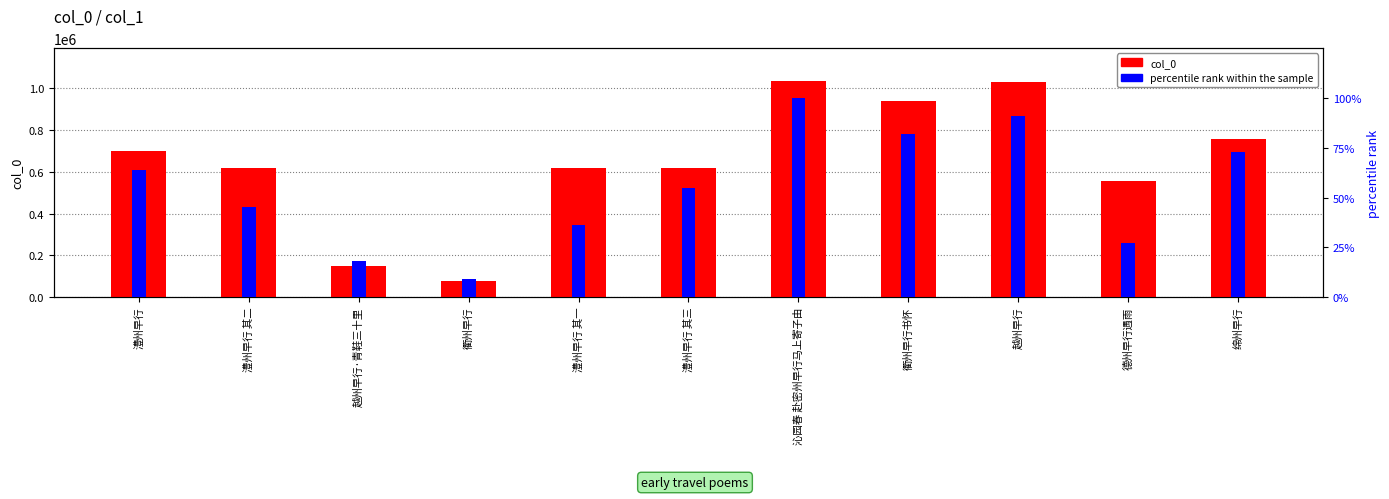

Is it true that col_0 equals 376769.9 at 澧州早行?

False